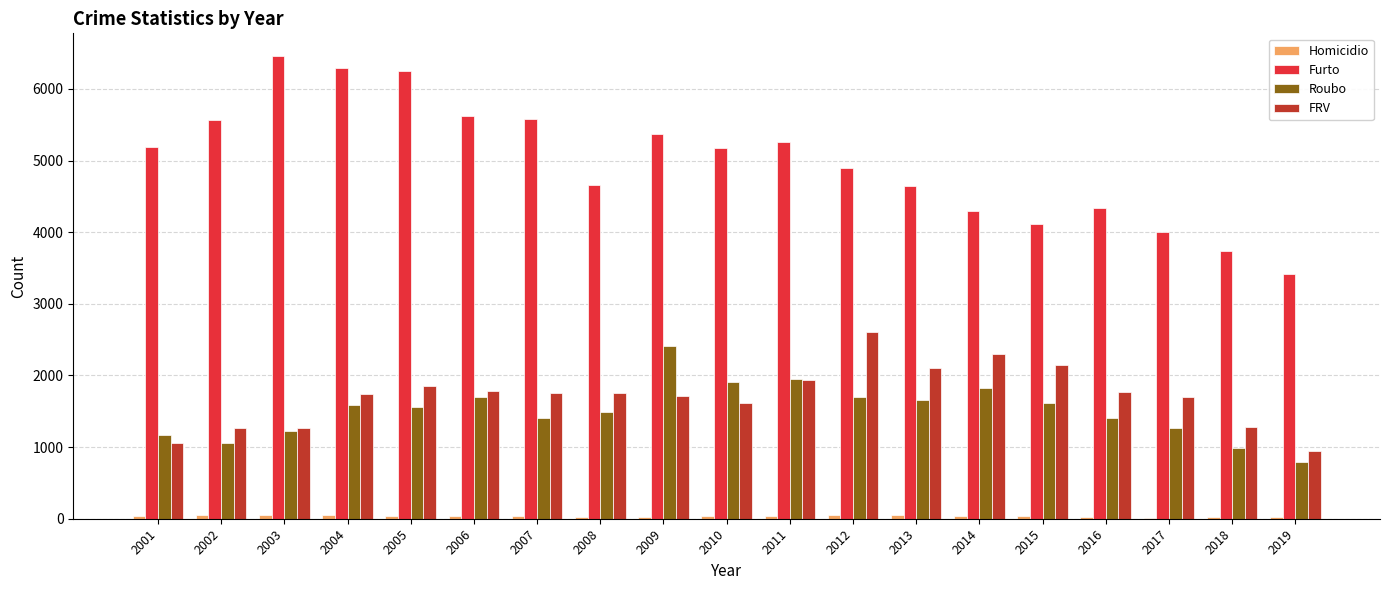

Which series changed the most between 2003 and 2010?

Furto